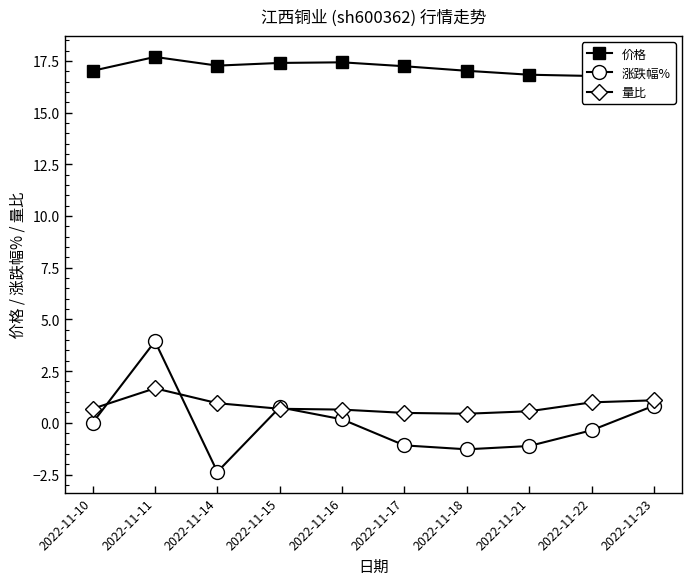

The 量比 series shows 1.0 at 2022-11-22. True or false?

True